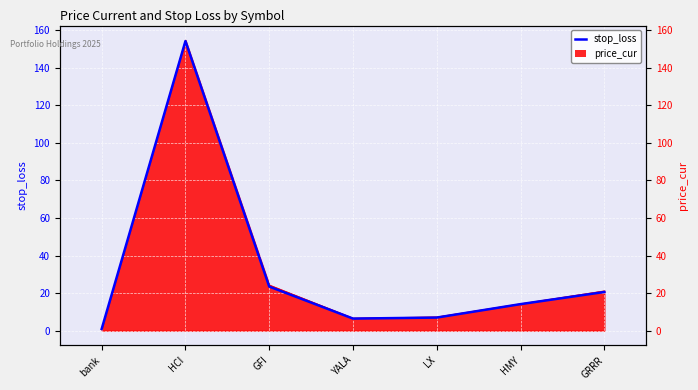

How many data points are less than 14?

3